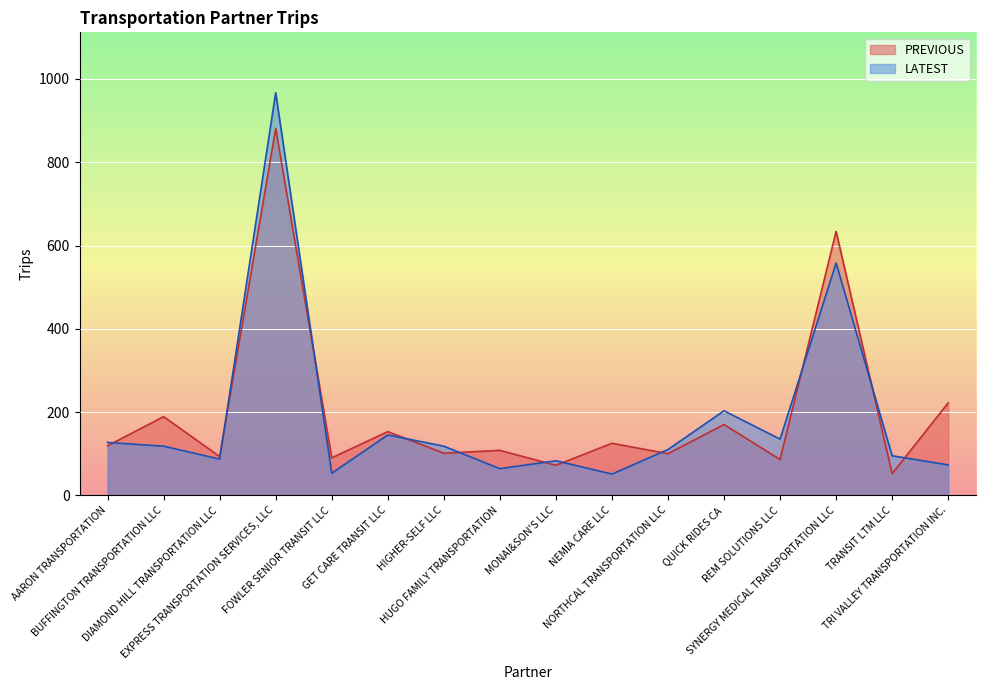

How many values in the PREVIOUS series are below 119?

8